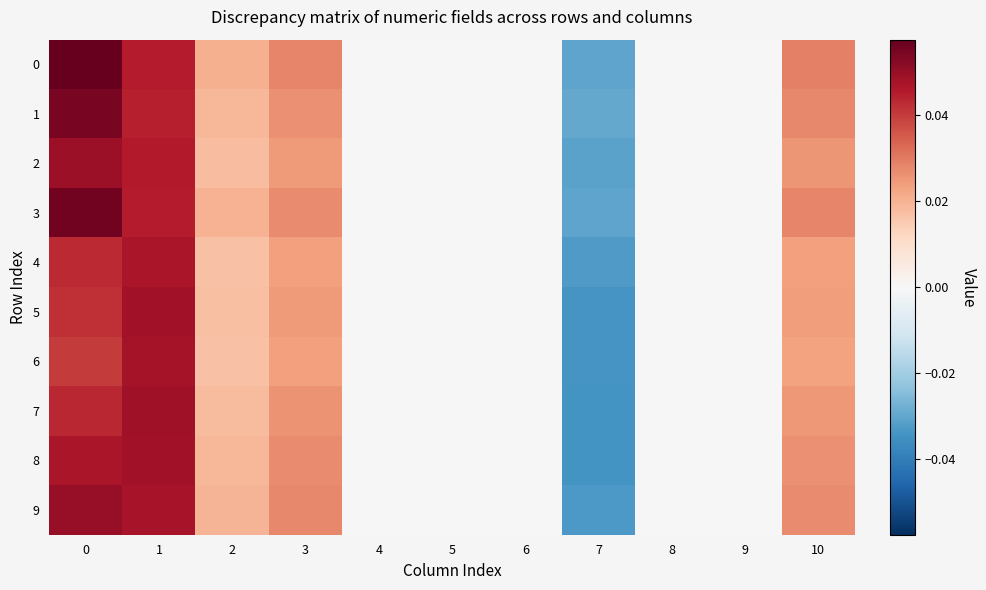

List the series in order of their peak value, highest first.

0, 3, 1, 9, 2, 7, 8, 5, 6, 4